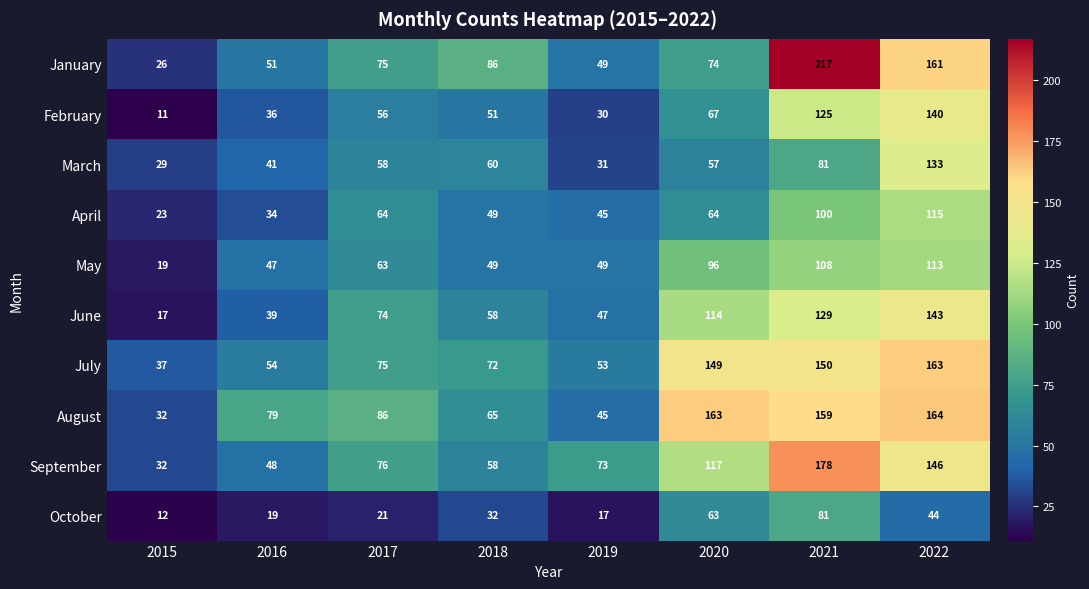

What is the sum of the May values at 2020 and 2015?

115